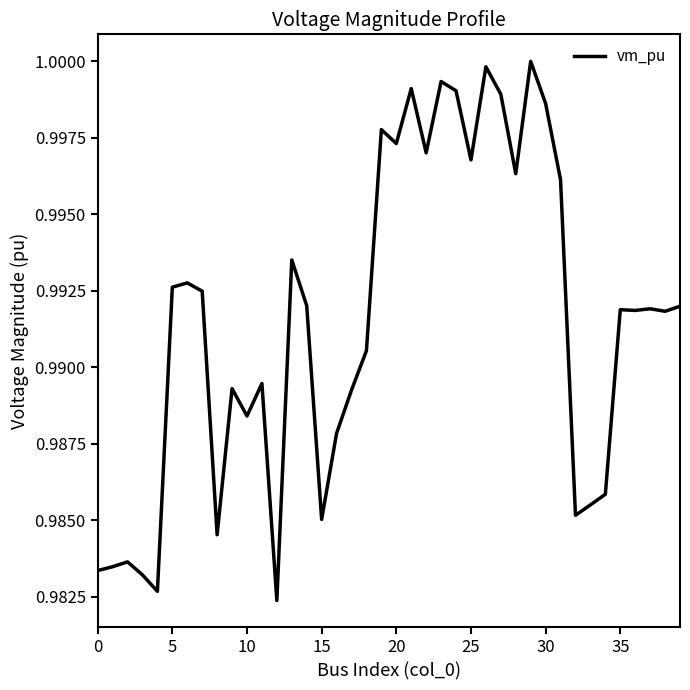

Where is the data nearest to the value 0?

12